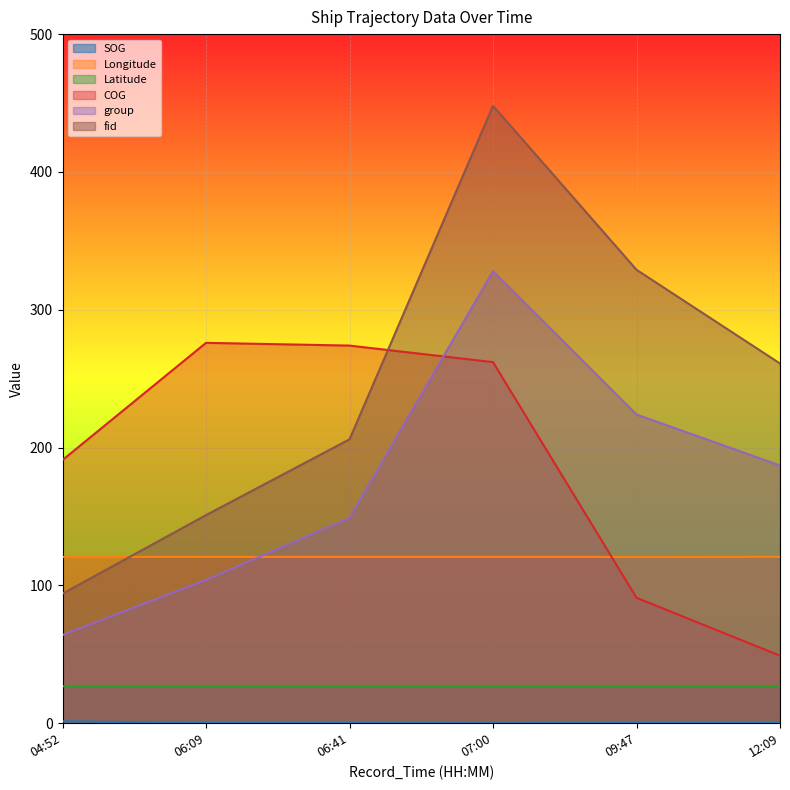

The Latitude series shows 26.8 at 06:41. True or false?

True